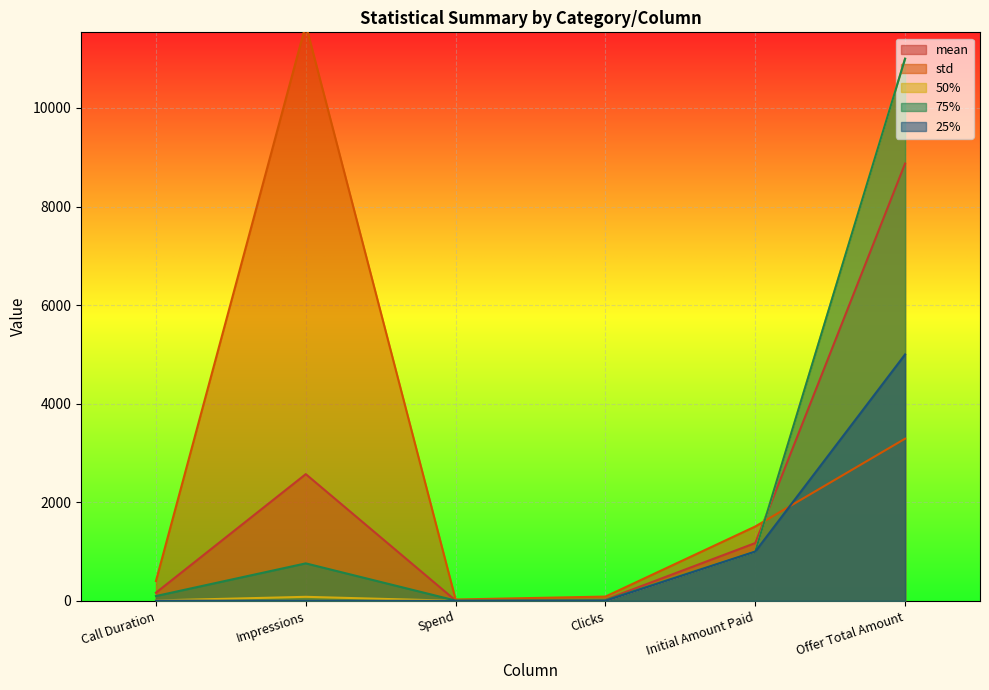

True or false: 75% has a value of 6.2 at Spend.

True